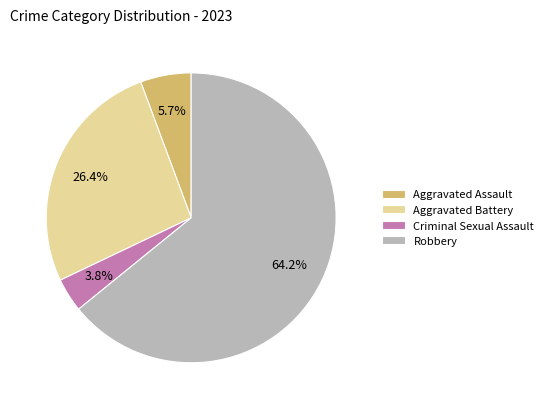

How many slices are in this pie chart?

4